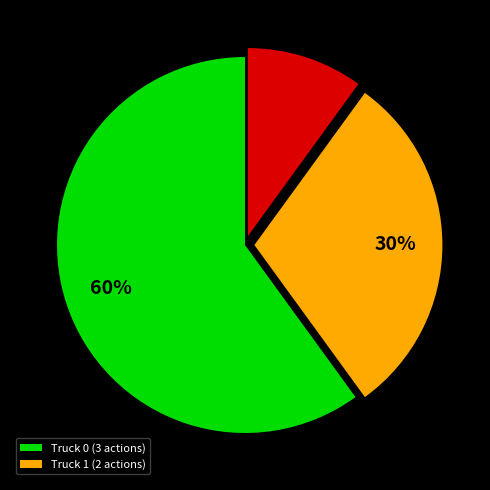

Count the number of slices in the pie.

3